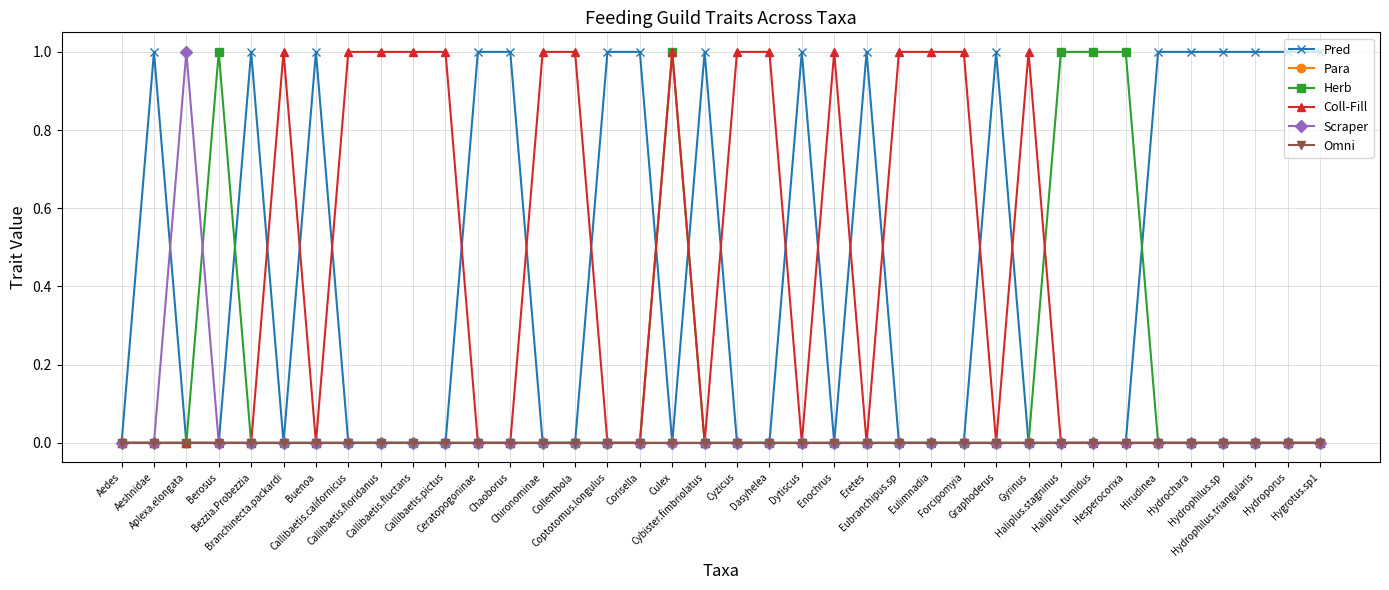

True or false: Scraper and Coll-Fill intersect in this chart.

False